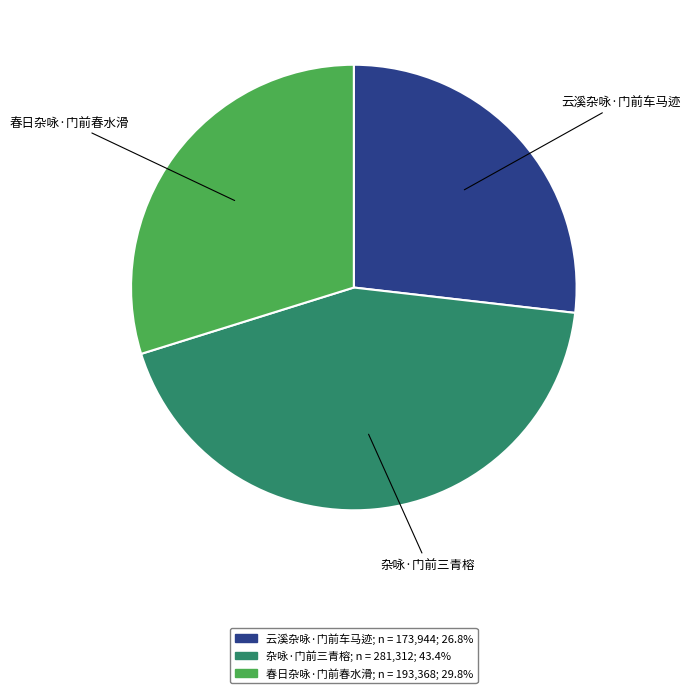

Rank the categories by value from highest to lowest.

杂咏·门前三青榕, 春日杂咏·门前春水滑, 云溪杂咏·门前车马迹